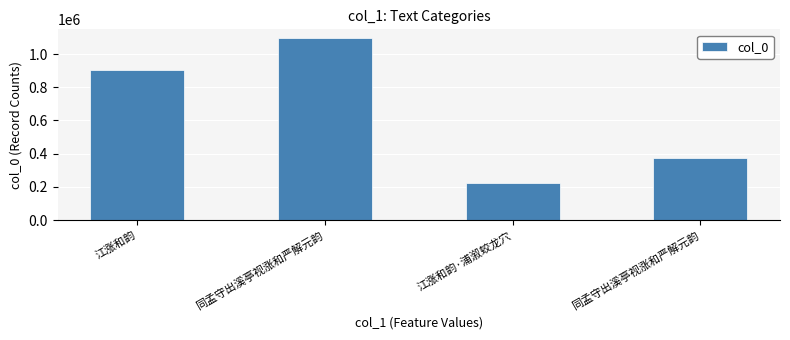

At which category does the chart reach its minimum across all series?

江涨和韵·浦溆蛟龙穴